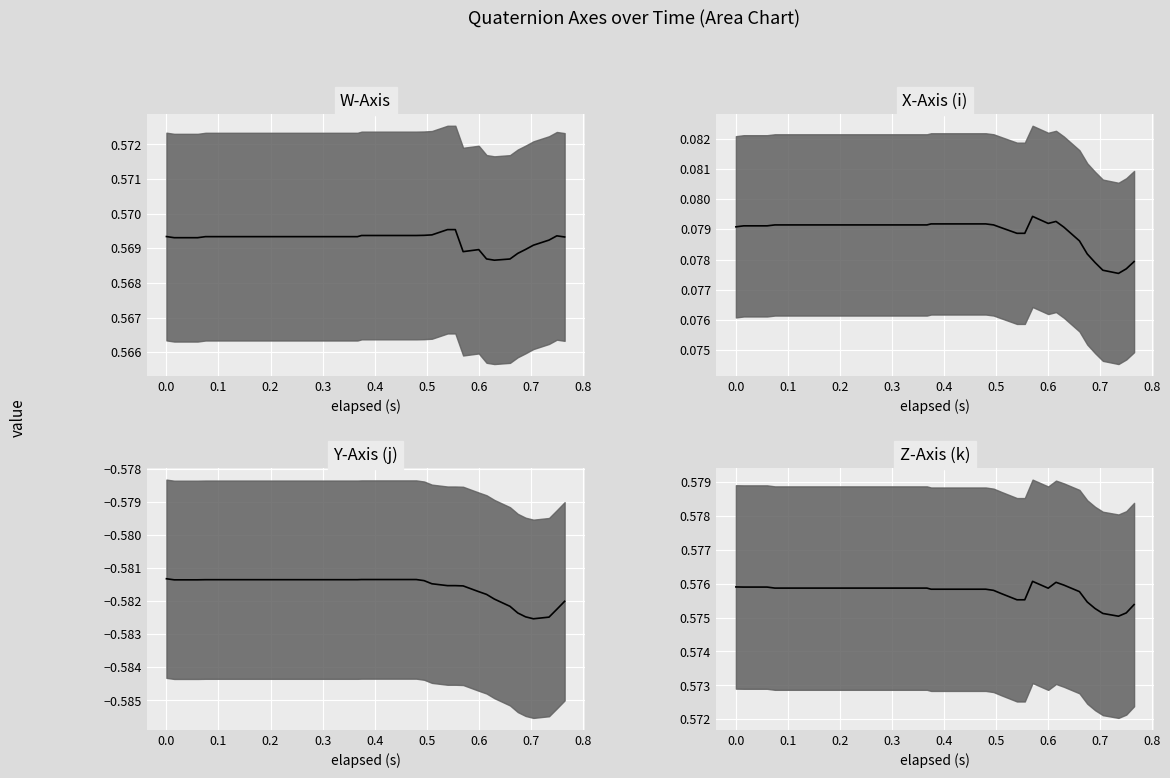

What is the value of the Y-Axis (j) median point at the 7th from the left?

-0.6